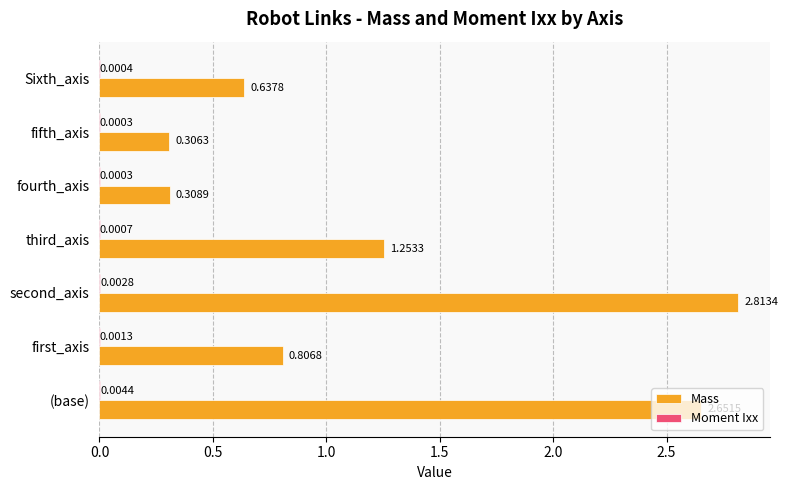

At which category does the chart reach its peak across all series?

second_axis